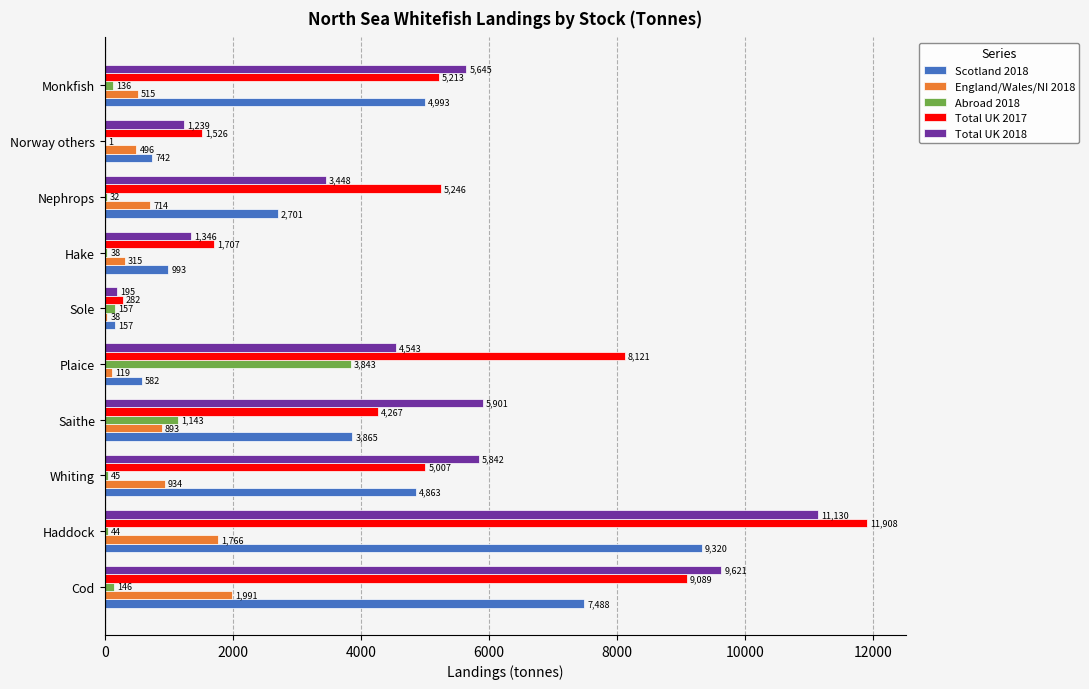

What is the approximate value of England/Wales/NI 2018 at Saithe?

893.0